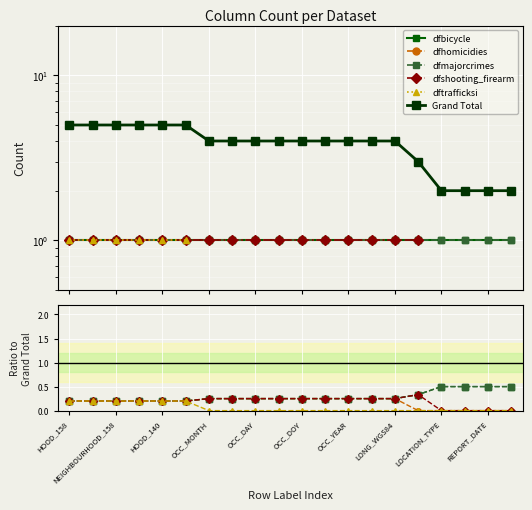

True or false: dfshooting_firearm and dfmajorcrimes intersect in this chart.

False